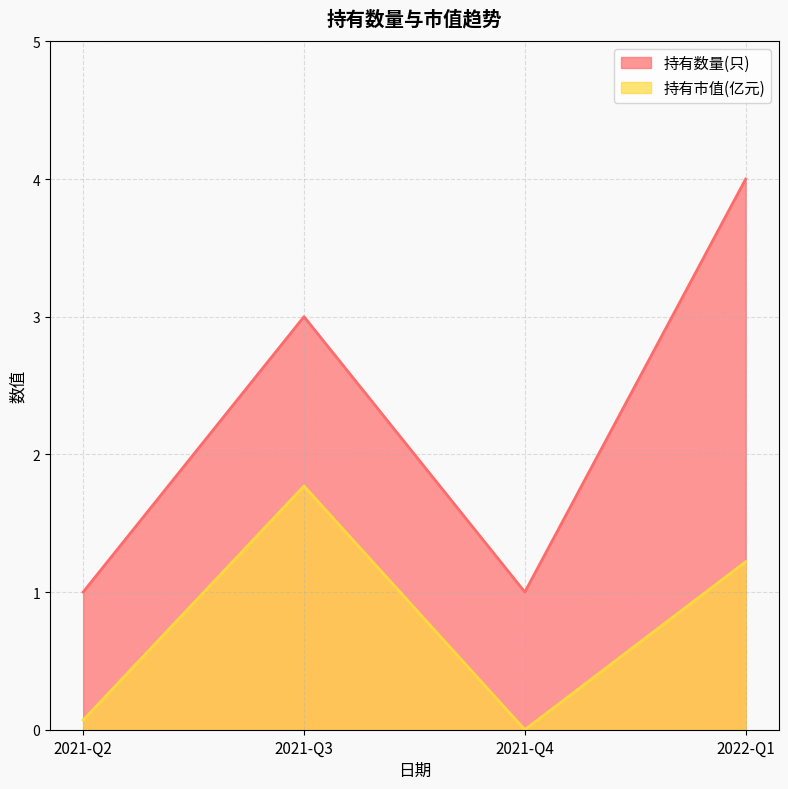

Where is 持有市值(亿元) nearest to the value 0?

2021-Q4